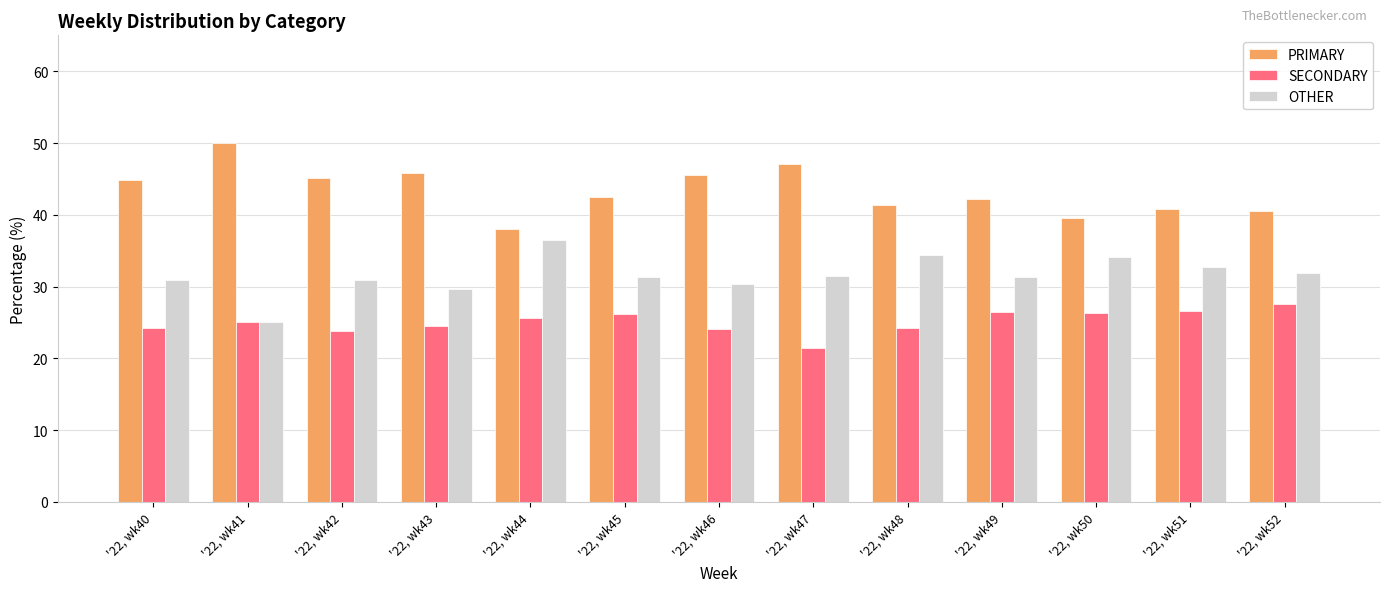

What is the average value of the PRIMARY series?

43.4